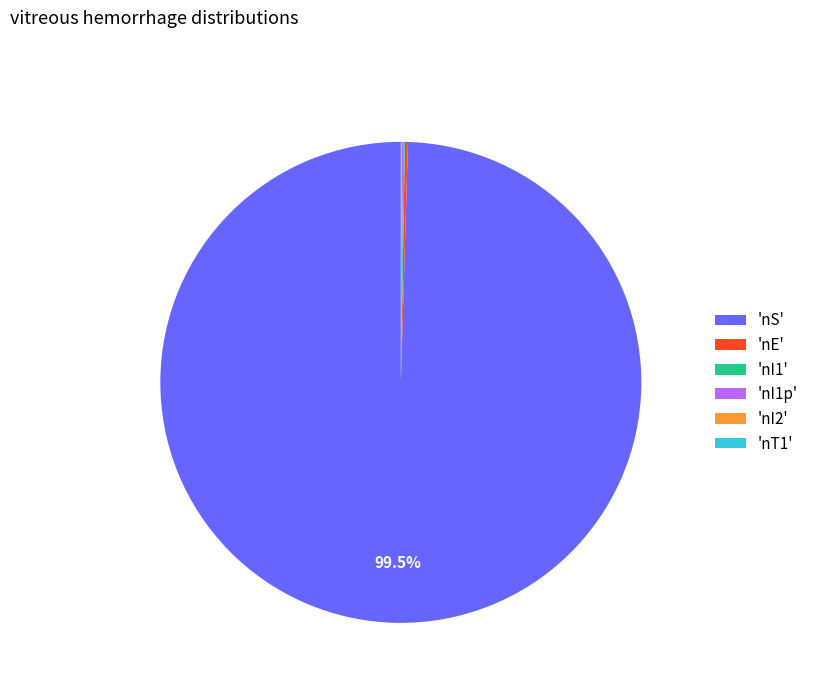

What is the majority slice?

'nS'